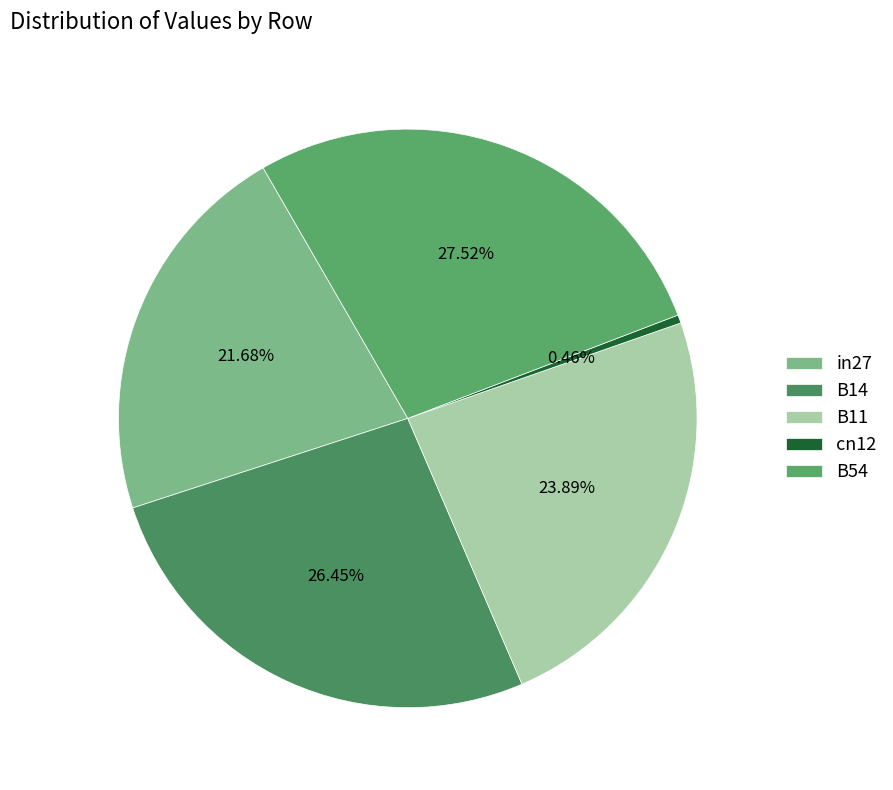

The in27 slice represents 22% of the pie. True or false?

True